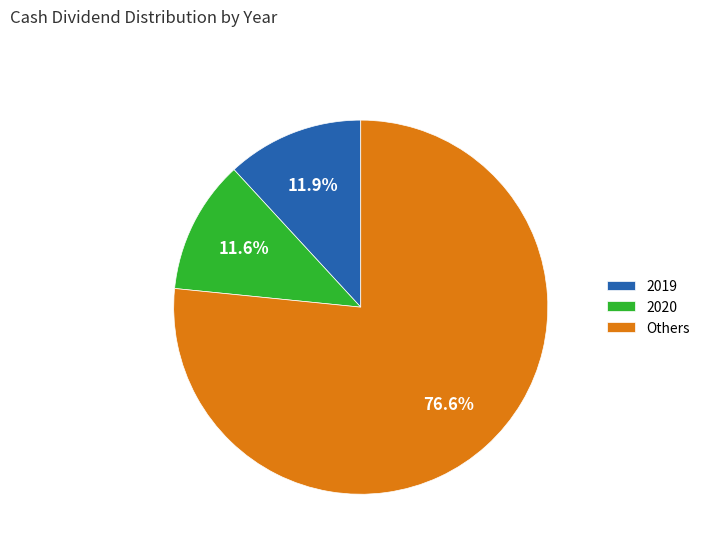

Combined, what portion of the pie is 2019 and Others?

88.4%